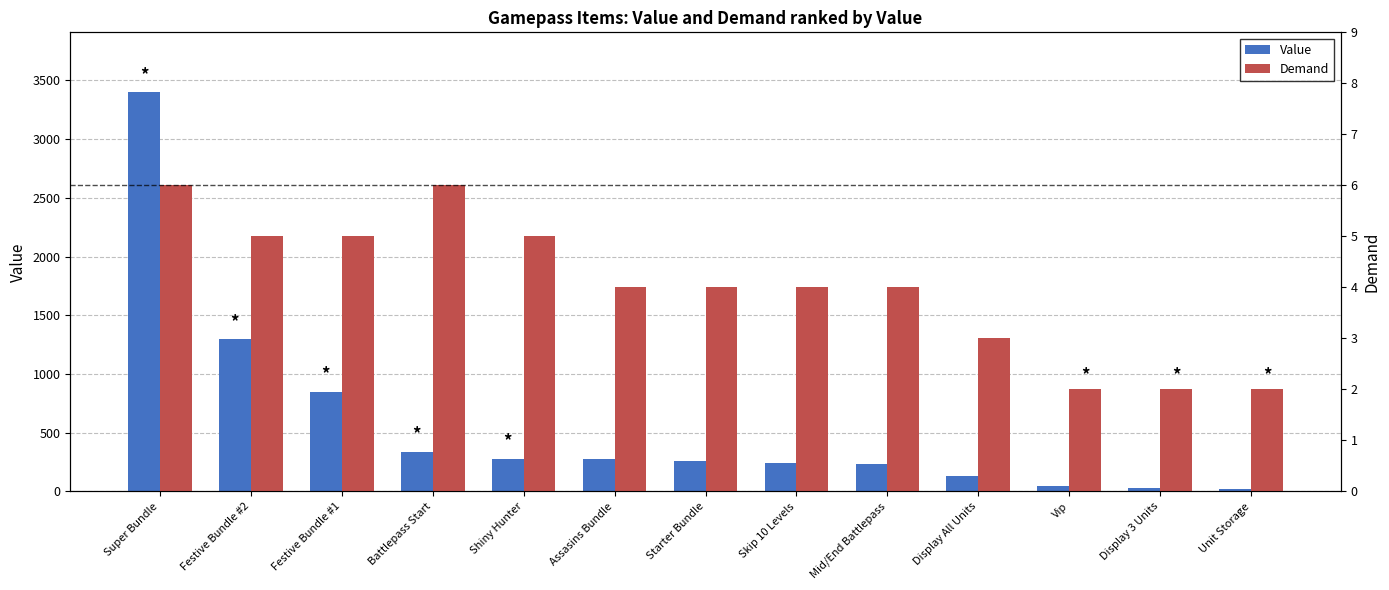

Rank the categories by Value value from highest to lowest.

Super Bundle, Festive Bundle #2, Festive Bundle #1, Battlepass Start, Shiny Hunter, Assasins Bundle, Starter Bundle, Skip 10 Levels, Mid/End Battlepass, Display All Units, Vip, Display 3 Units, Unit Storage